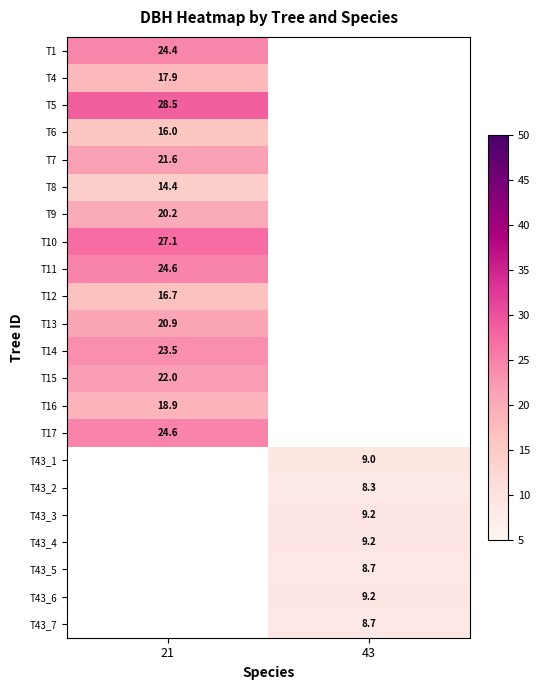

At 21, list the series in order from smallest to largest.

T8, T6, T12, T4, T16, T9, T13, T7, T15, T14, T1, T17, T11, T10, T5, T43_1, T43_2, T43_3, T43_4, T43_5, T43_6, T43_7